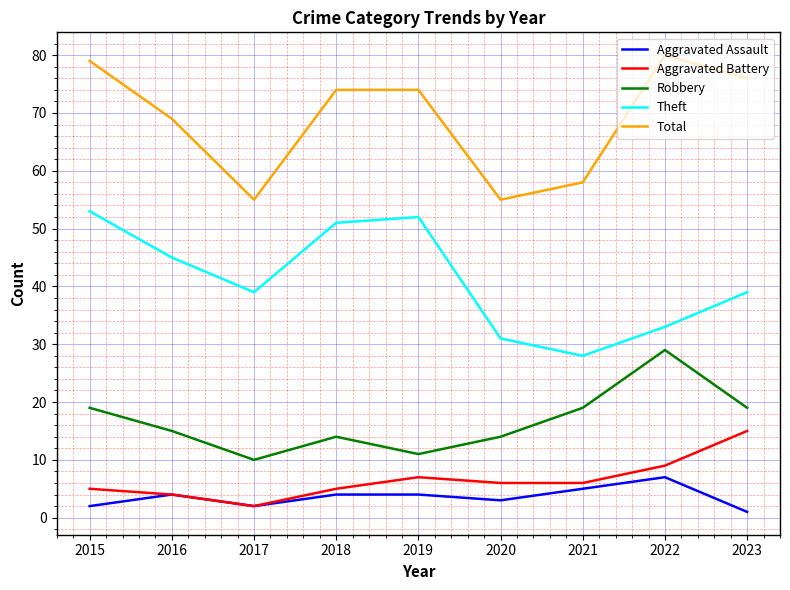

Which category has the highest value across all series?

2022